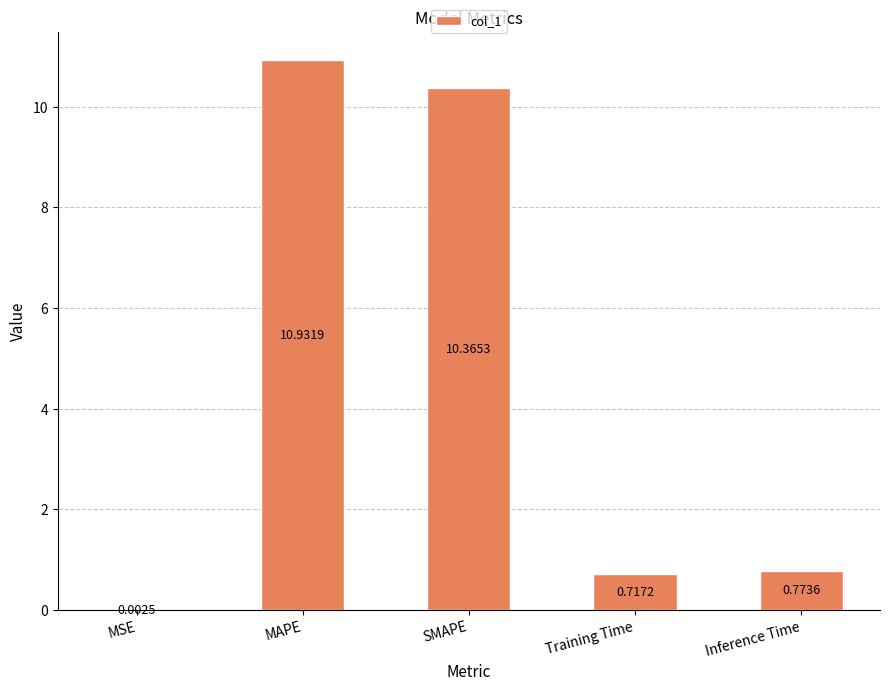

Which has a higher value, MAPE or SMAPE?

MAPE